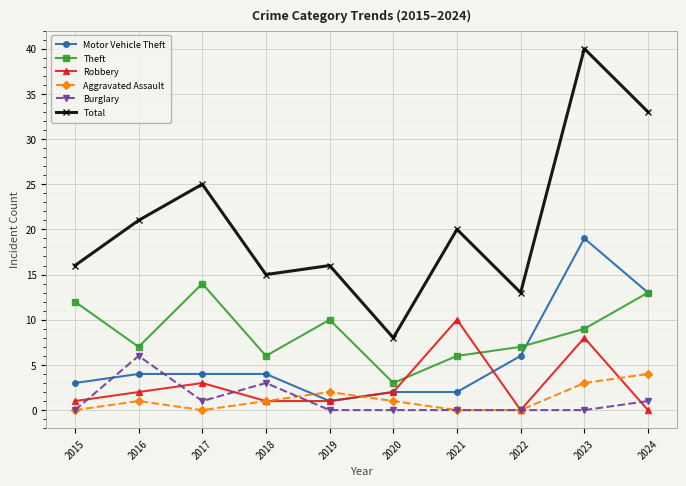

Is it true that Aggravated Assault equals 2 at 2019?

True